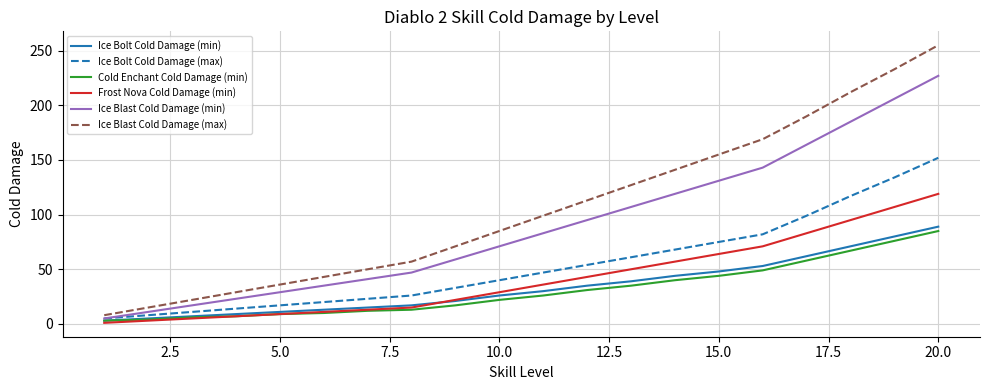

What is the maximum value shown in the chart?

255